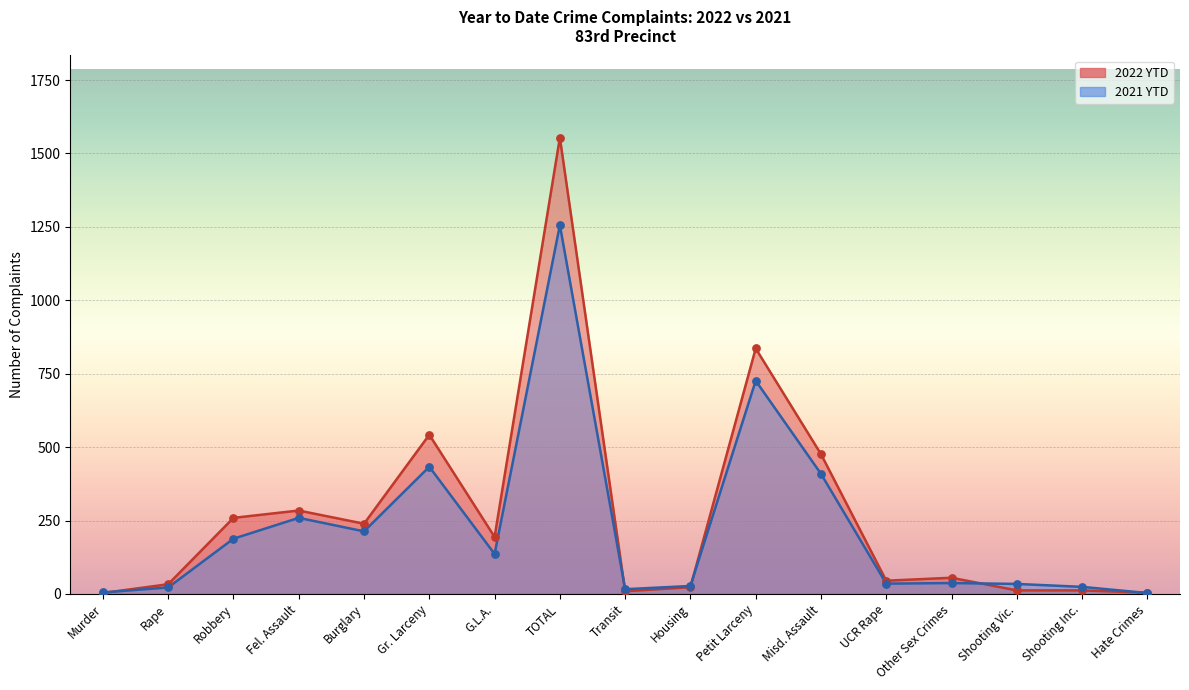

At how many categories does at least one series exceed 587?

2